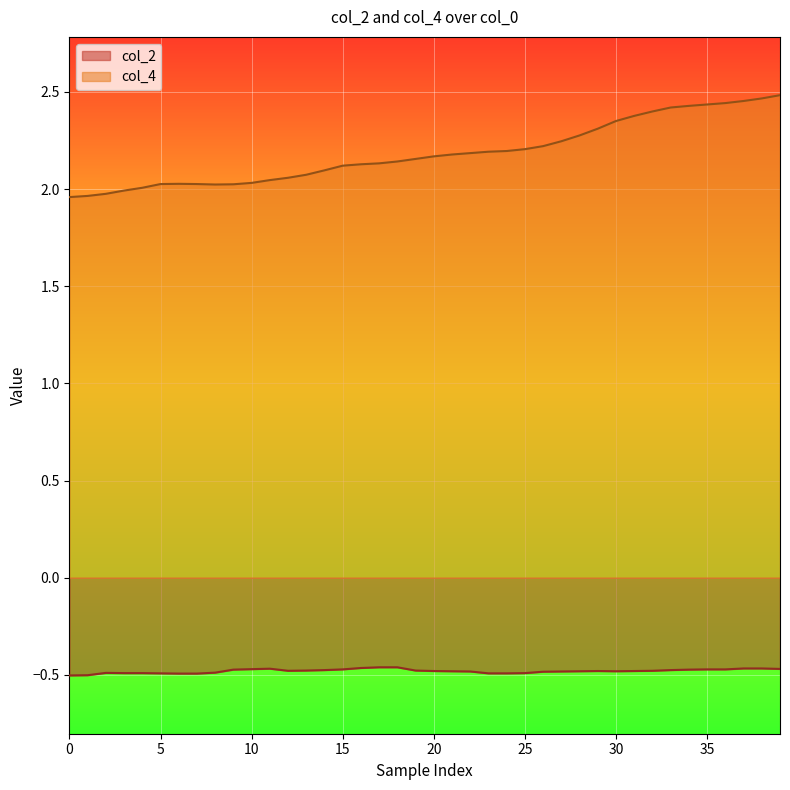

At which category does col_2 reach its first local valley?

12